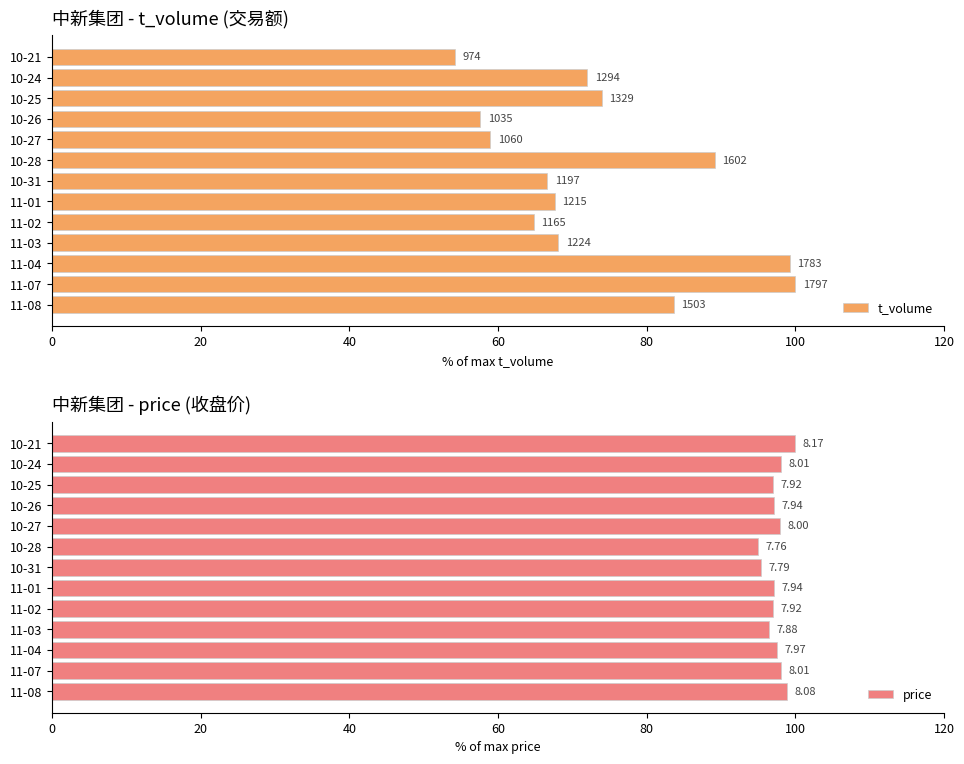

How many data points in t_volume are above 68?

7